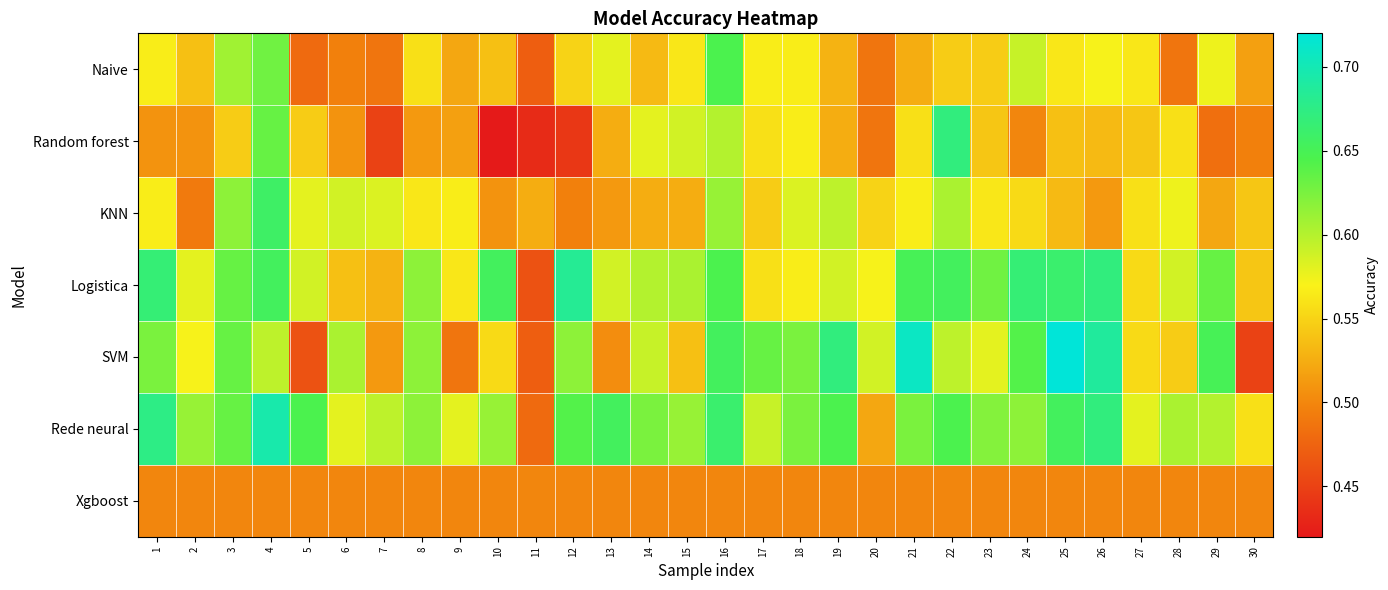

Rank the series at 19 from lowest to highest value.

Xgboost, Random forest, Naive, Logistica, KNN, Rede neural, SVM